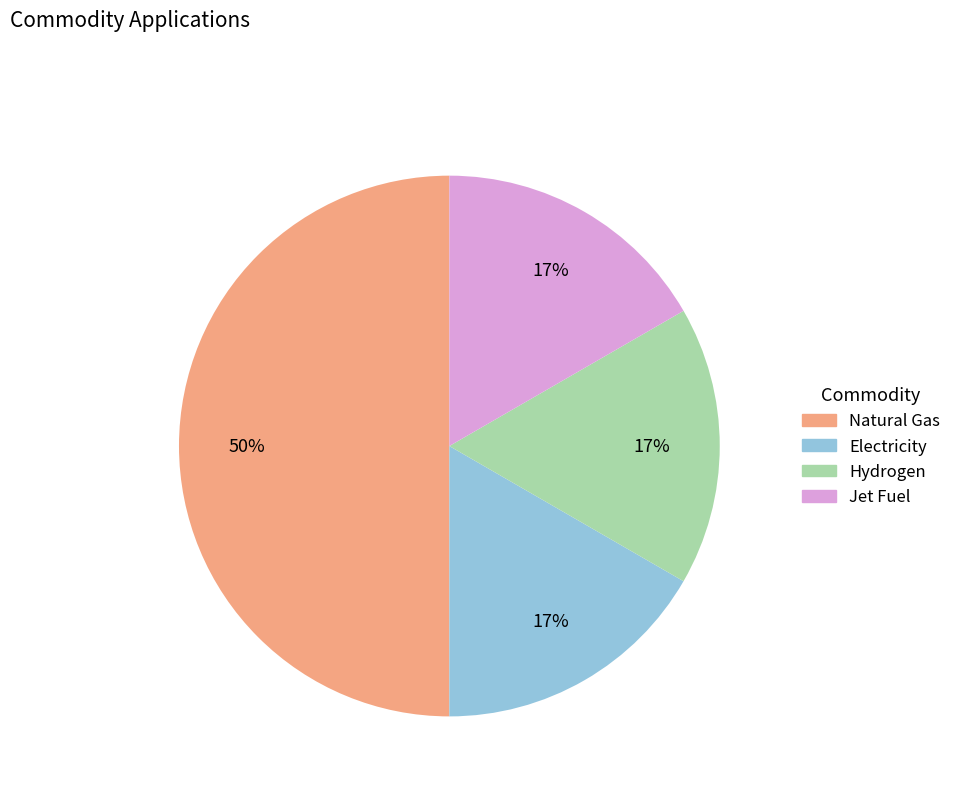

True or false: Jet Fuel accounts for 17% of the total.

True